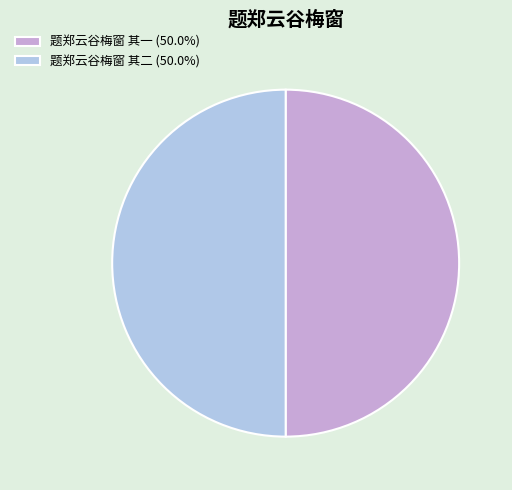

Approximately how many times larger is the value at 题郑云谷梅窗 其二 (50.0%) compared to 题郑云谷梅窗 其一 (50.0%)?

1.0